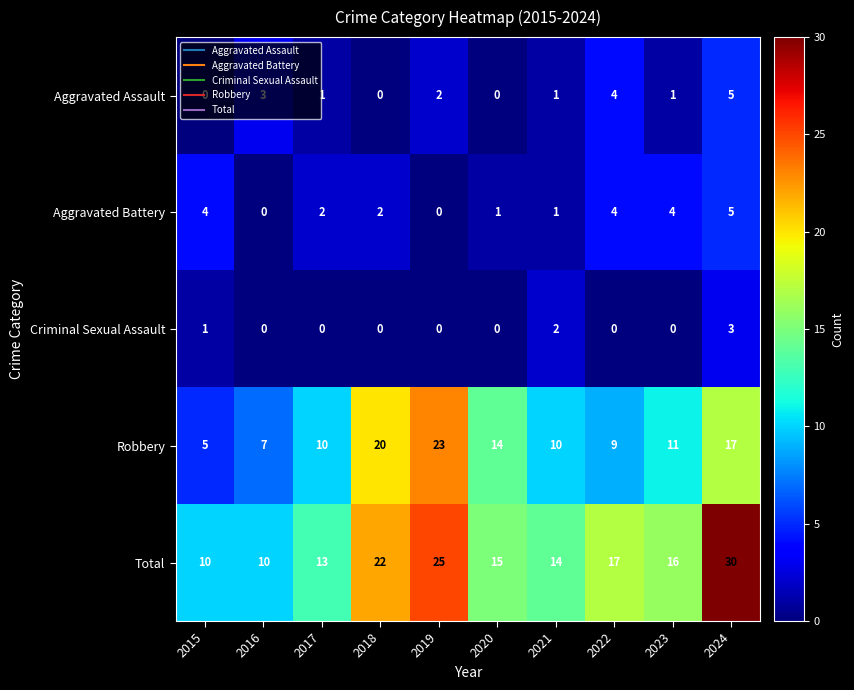

At which label is Robbery closest to 14?

2020